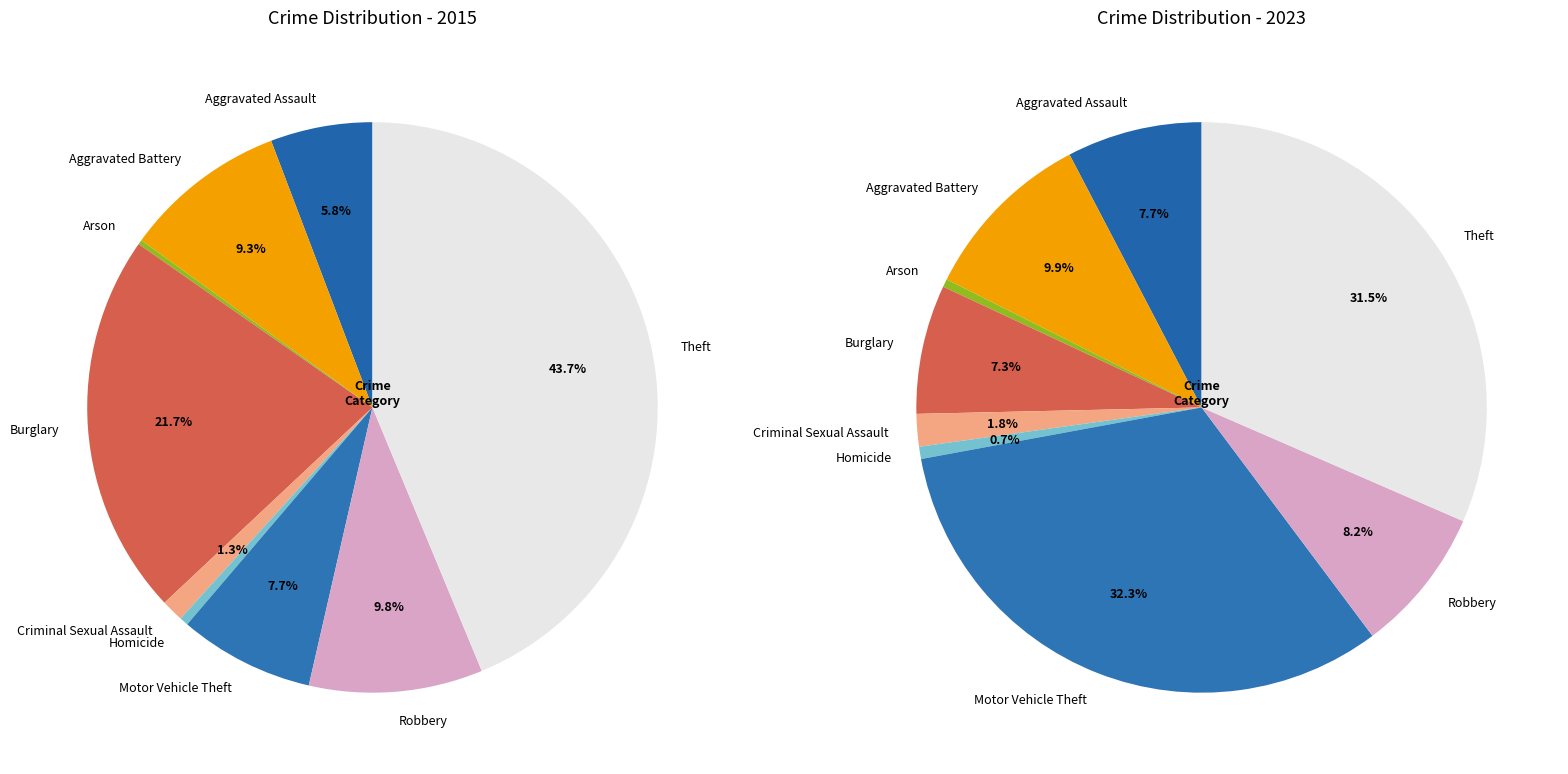

The Robbery slice represents 10% of the pie. True or false?

True